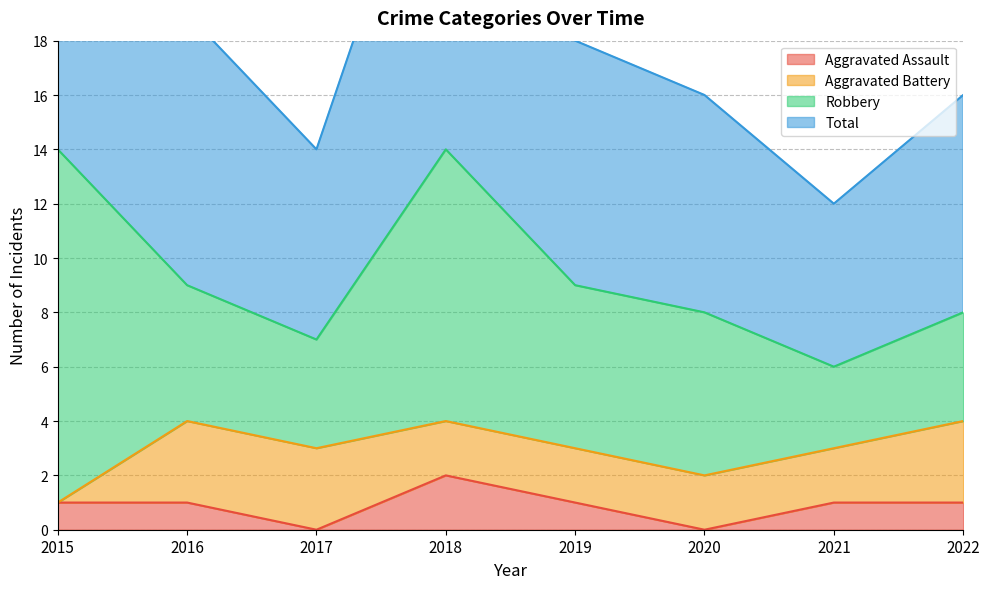

At which label is Aggravated Assault closest to 1?

2015